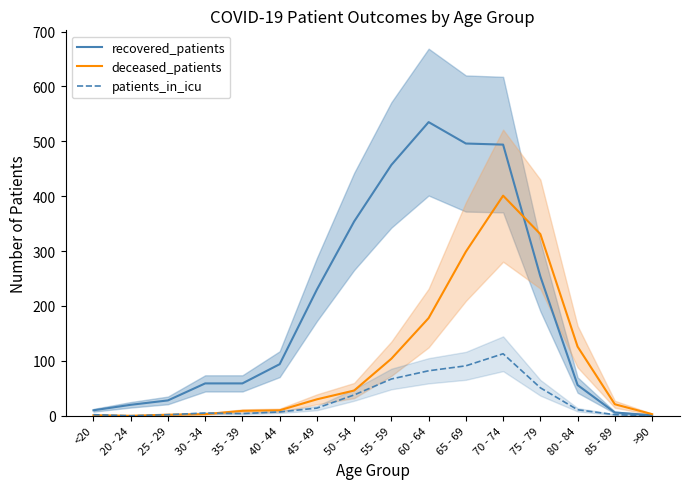

True or false: recovered_patients has a value of 320 at 70 - 74.

False